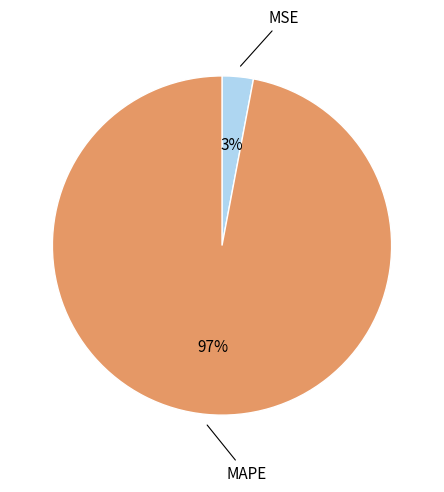

To the nearest percent, what is the average slice percentage?

50%